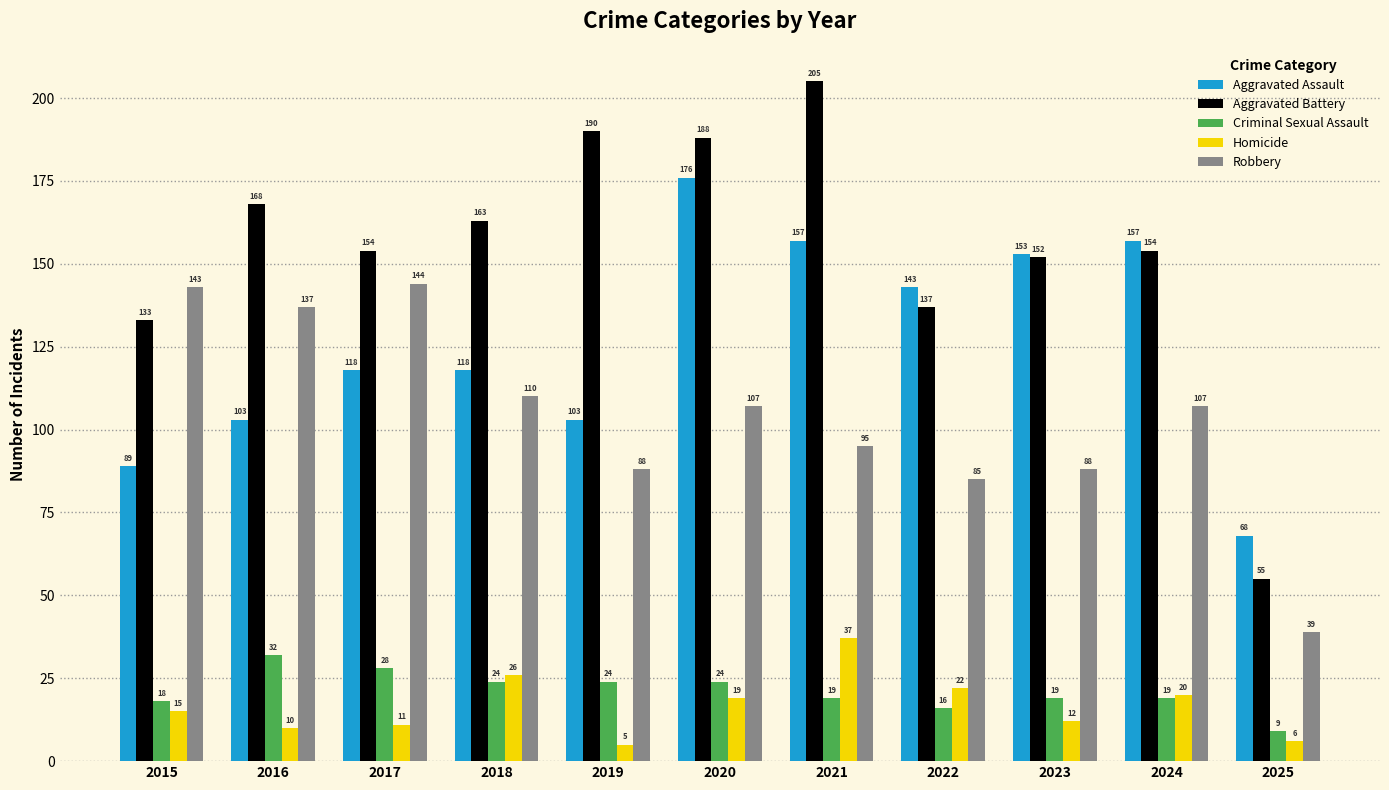

True or false: Robbery has a value of 164 at 2021.

False